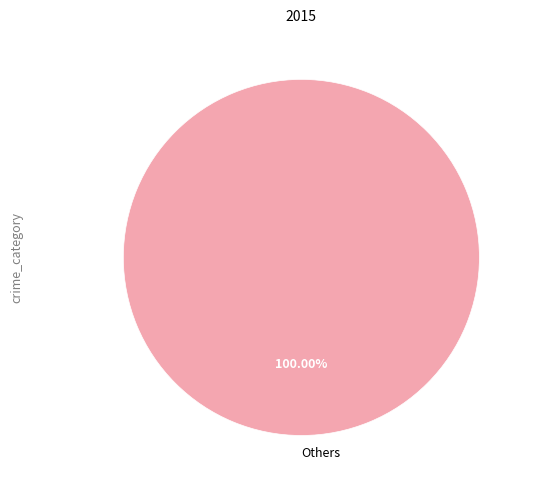

Rank the categories by value from highest to lowest.

Others